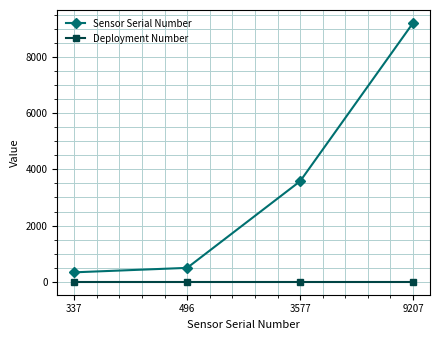

What is the average value of the Sensor Serial Number series?

3404